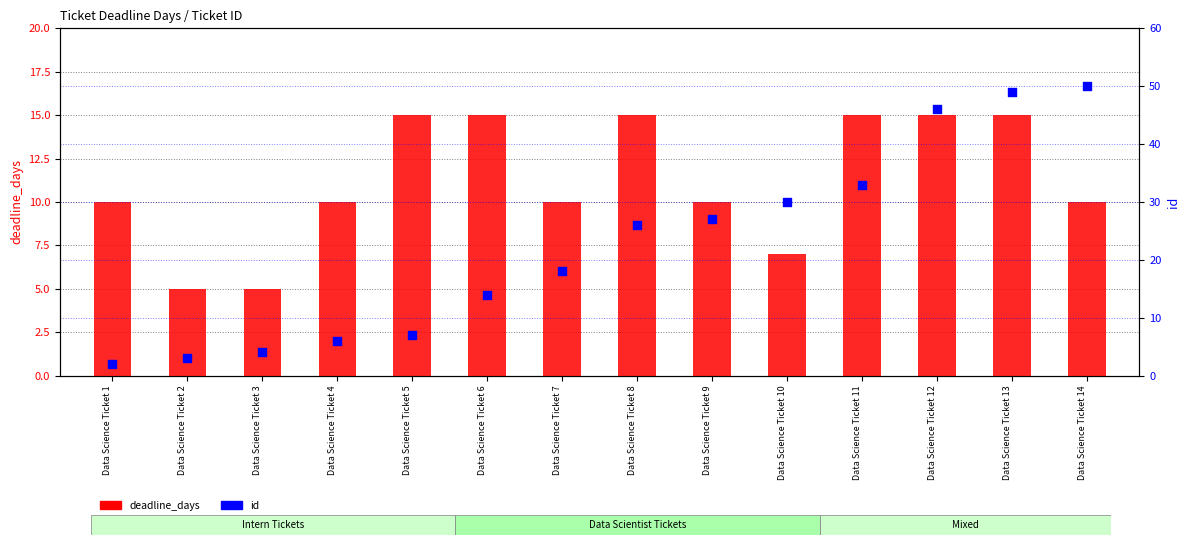

Which series contains the lowest Y value?

id